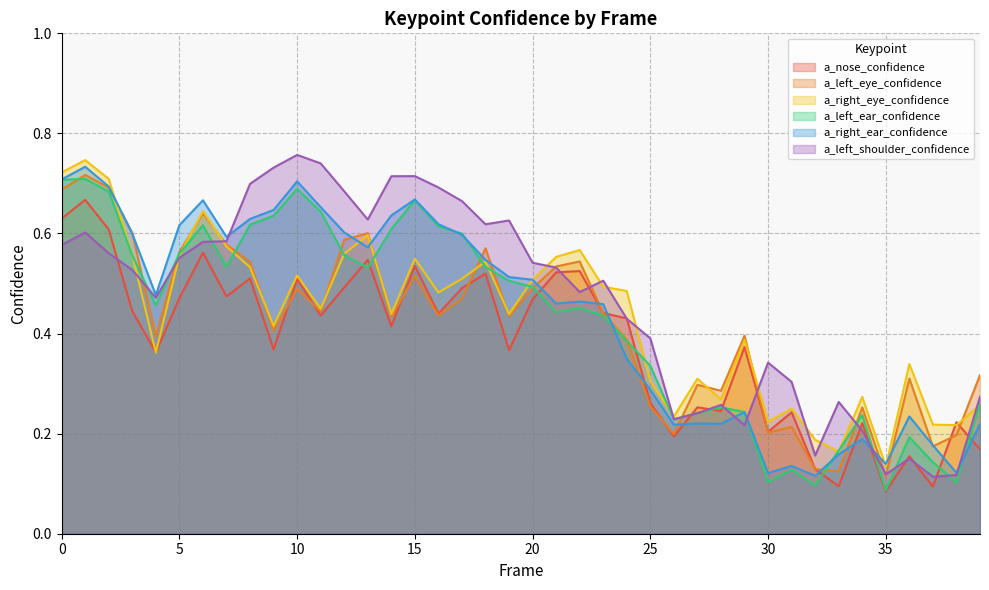

True or false: a_right_ear_confidence has a value of 0.1 at 31.

True